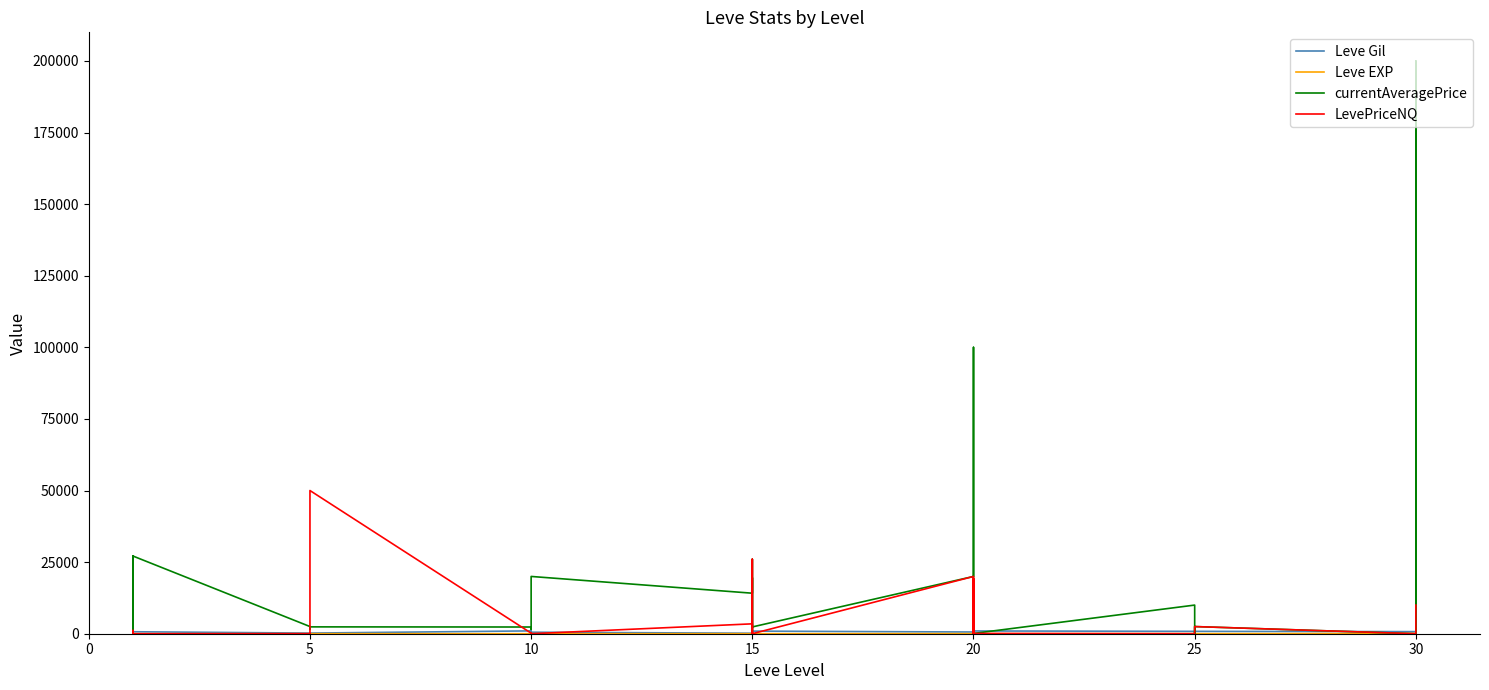

Does the chart have visible grid lines?

No